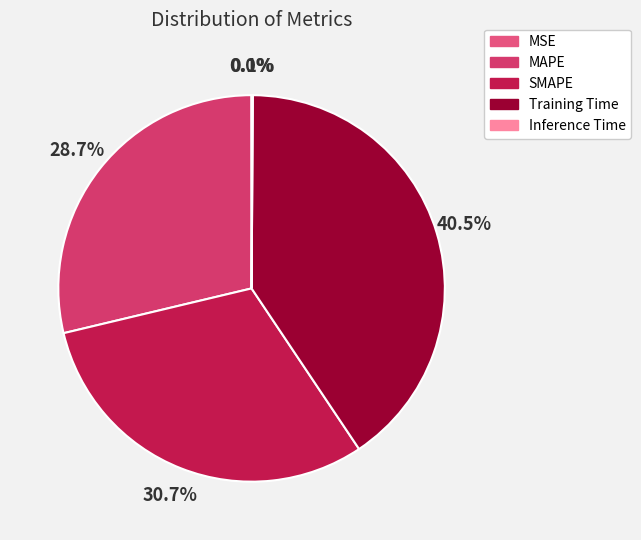

Which has a higher value, Training Time or MAPE?

Training Time